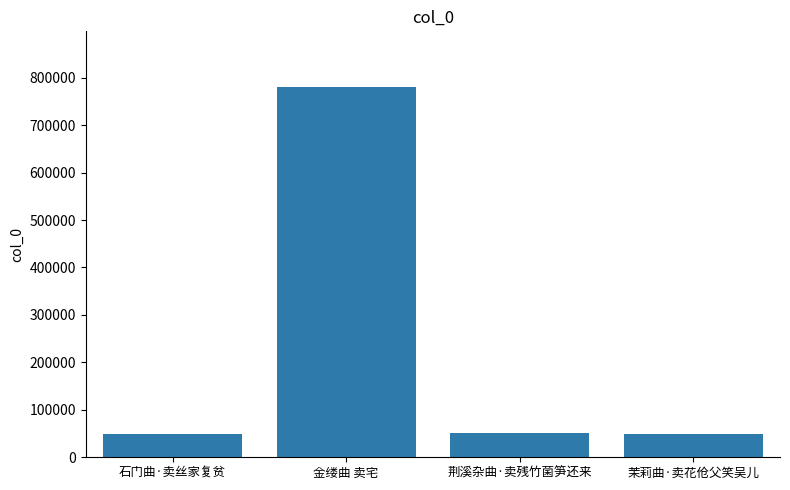

Which has a higher value, 荆溪杂曲·卖残竹菌笋还来 or 金缕曲 卖宅?

金缕曲 卖宅